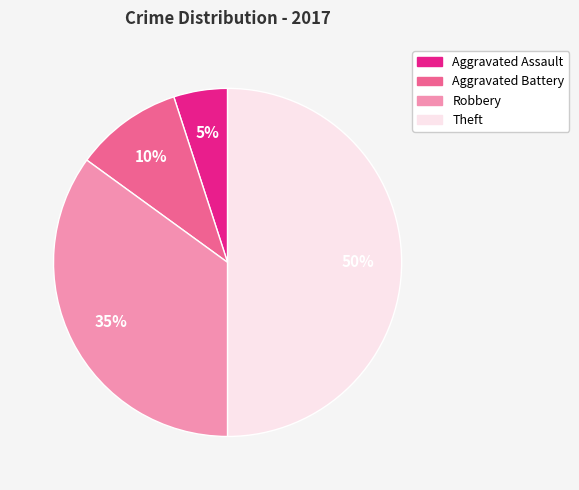

To the nearest percent, what portion does Theft represent?

50%